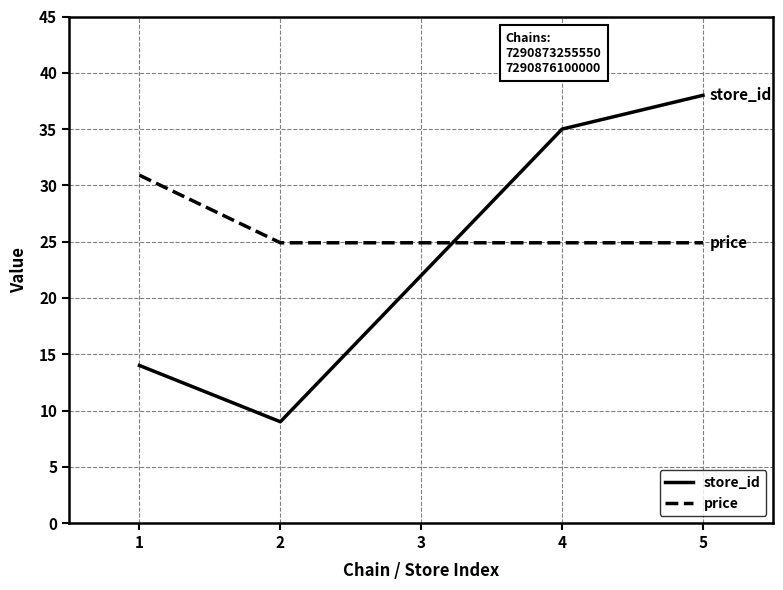

What is the minimum value for price?

24.9